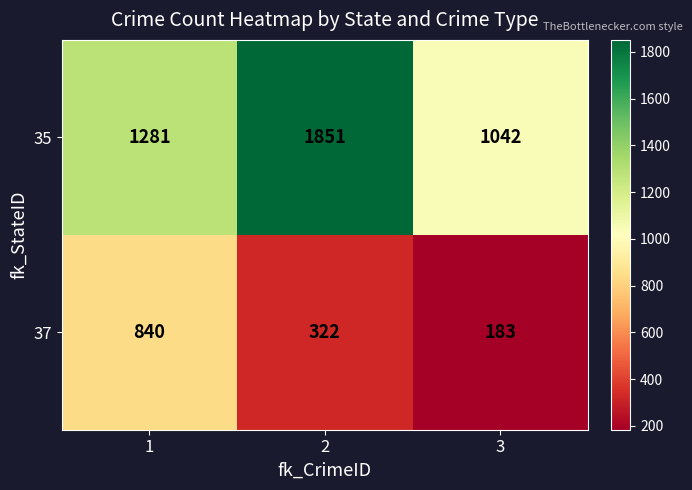

At which category is the sum across all series the highest?

2